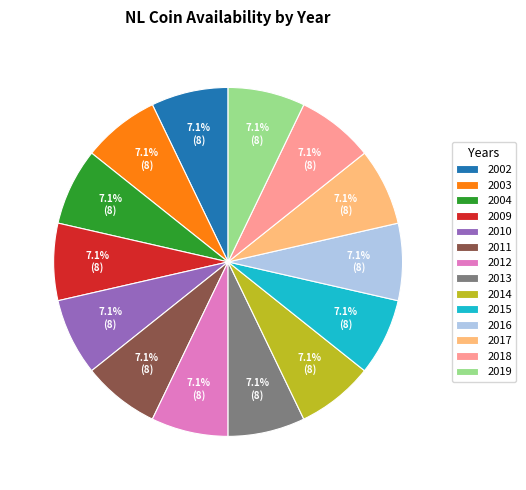

How many slices are in this pie chart?

14